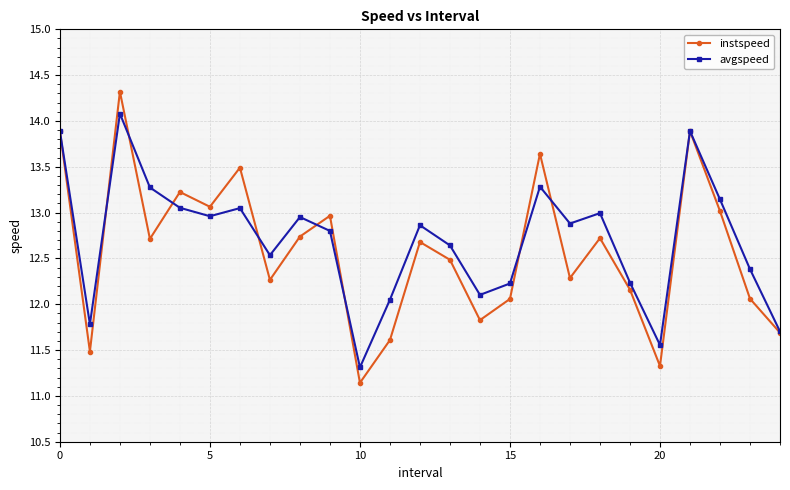

At how many categories does at least one series exceed 11?

25